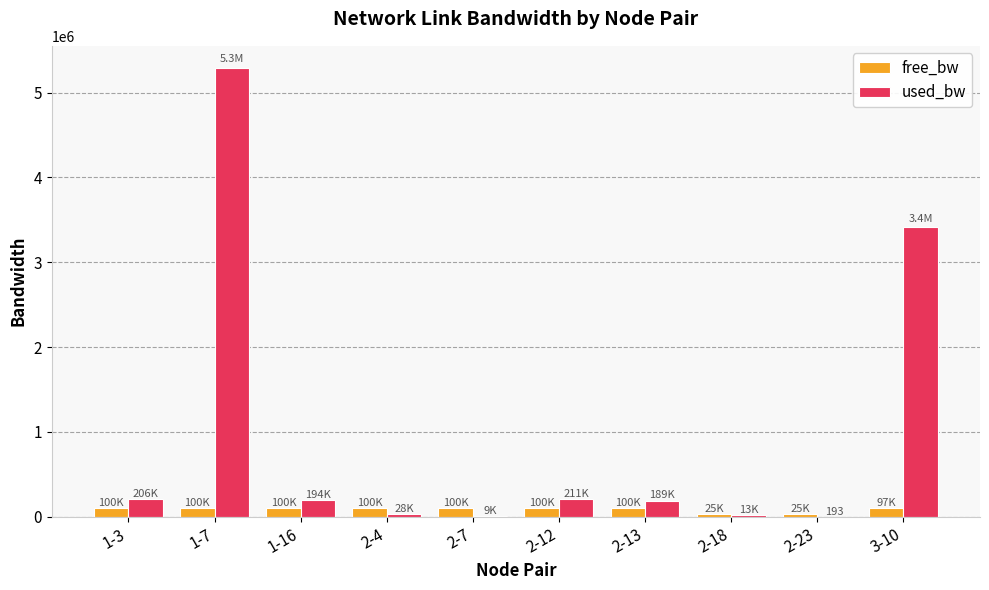

At which category is the sum across all series the highest?

1-7